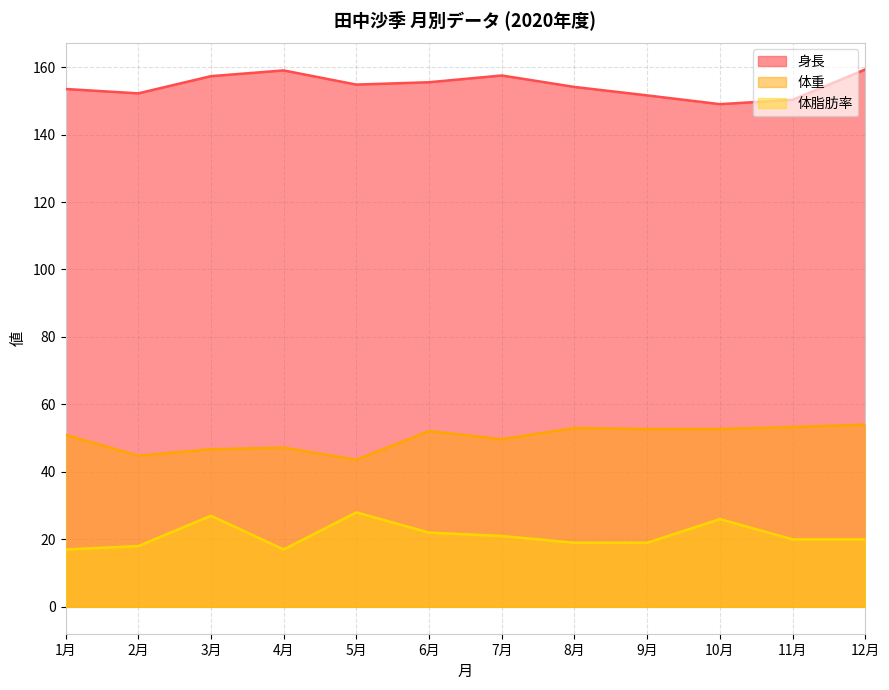

What is the sum of all 体脂肪率 values?

254.0